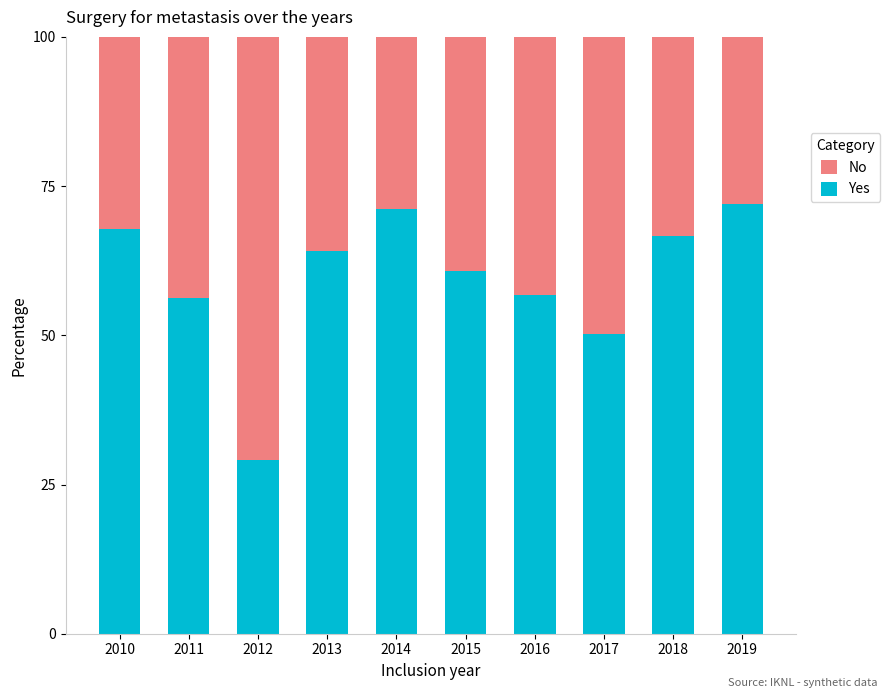

At which label does Yes reach its minimum?

2012